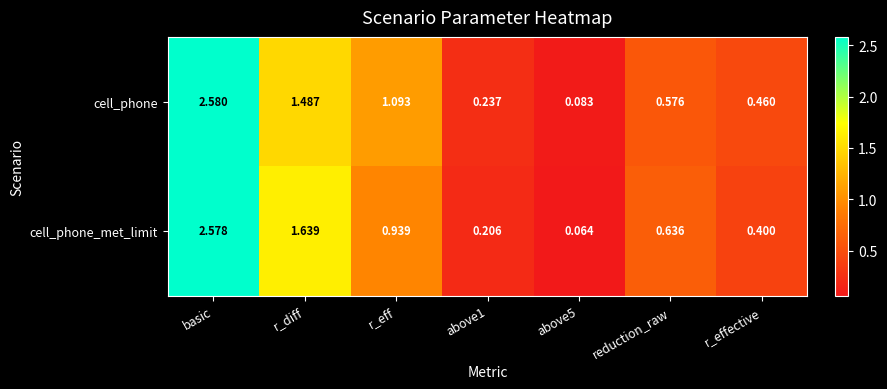

Which series has the widest spread of values?

cell_phone_met_limit